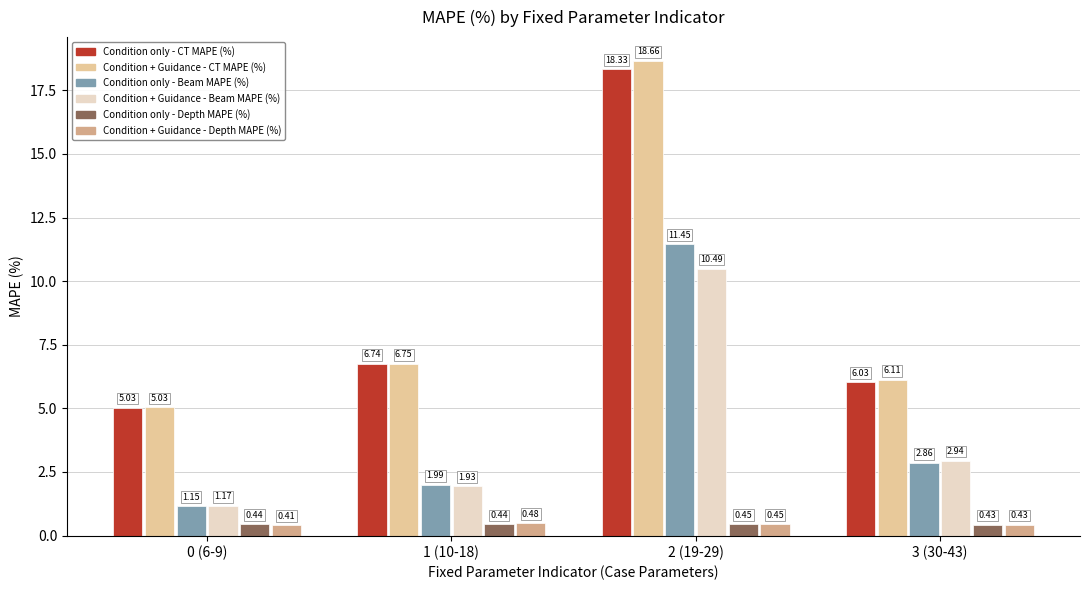

How many bars are there in total?

24